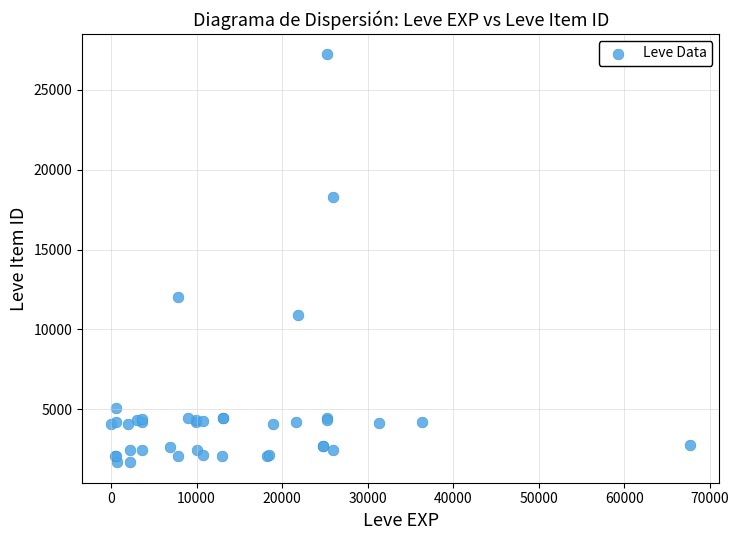

What Y value in the scatter plot is closest to 14448?

12018